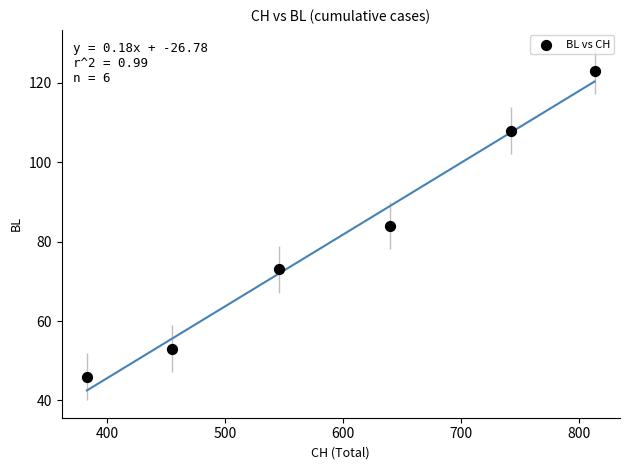

What is the range of Y values (max minus min)?

77